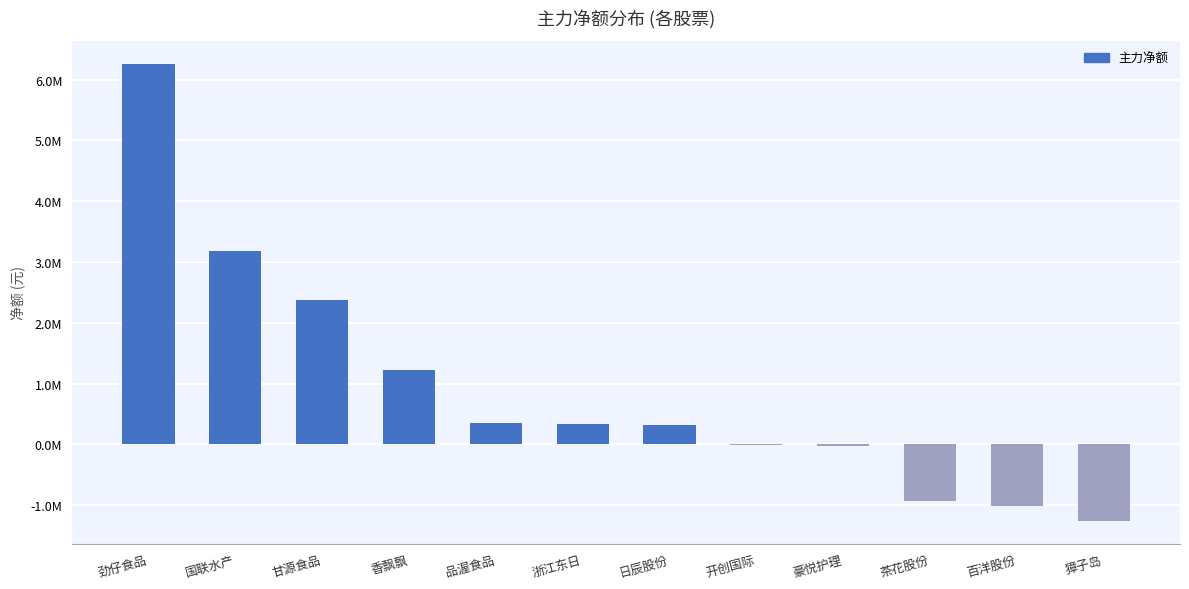

What is the difference between the maximum and minimum values?

7520374